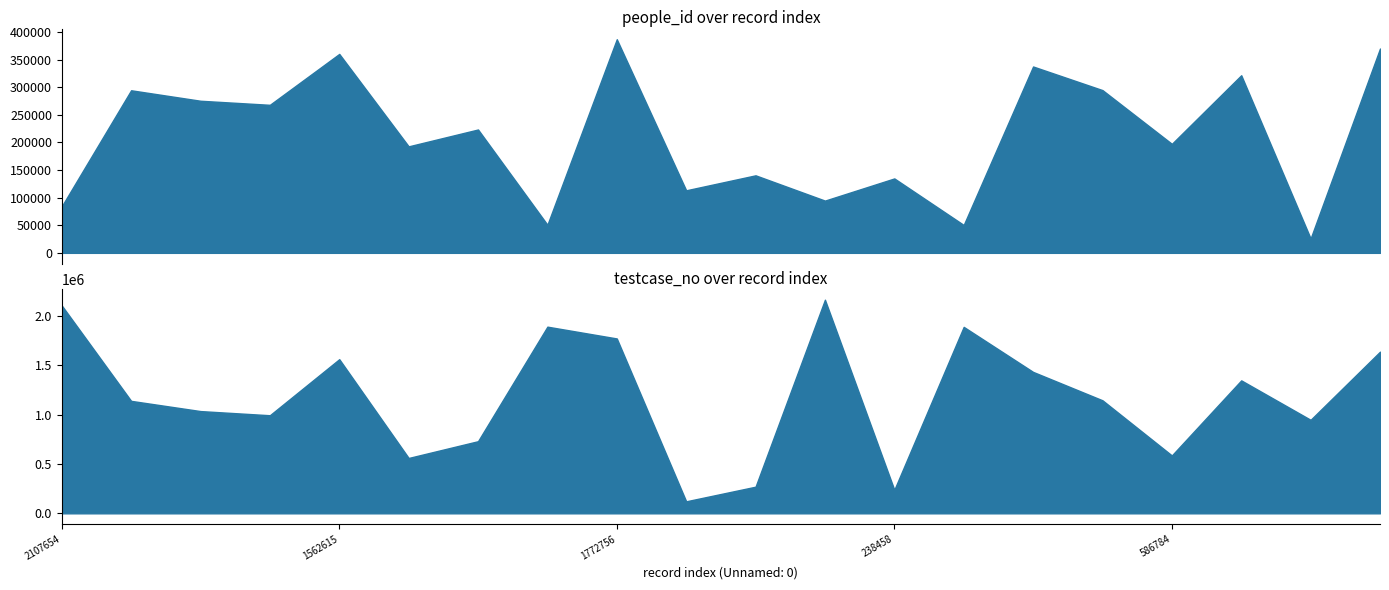

At which label does people_id first exceed 223547?

1140100